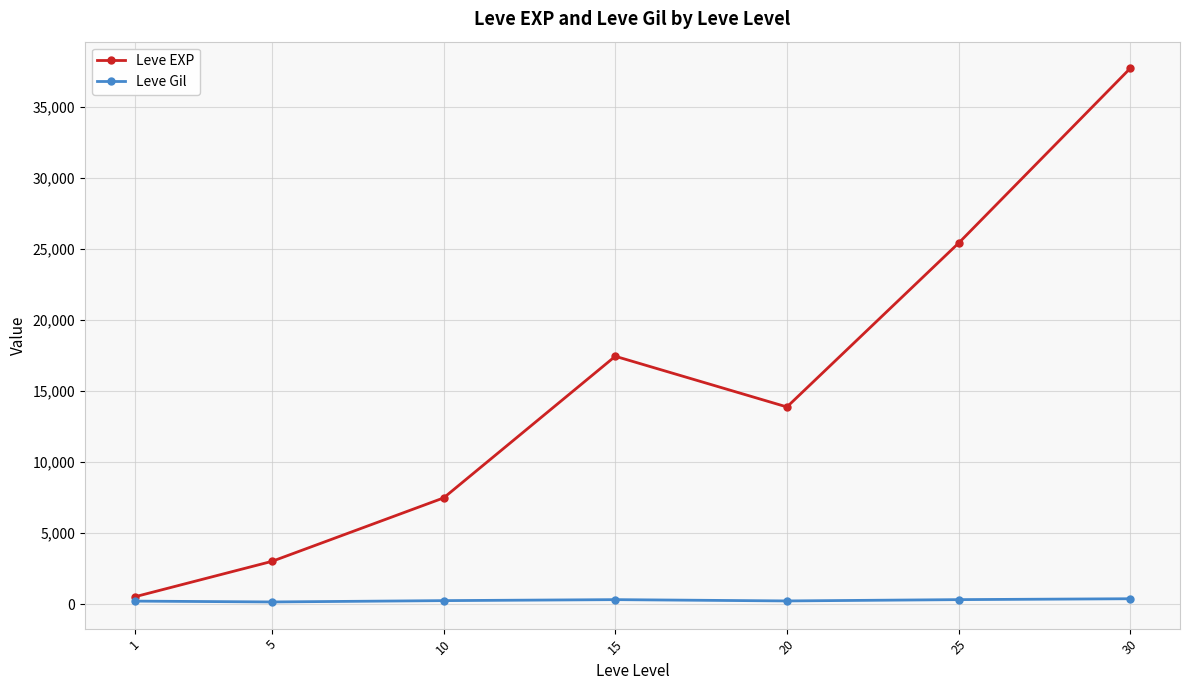

Which series has the widest spread of values?

Leve EXP